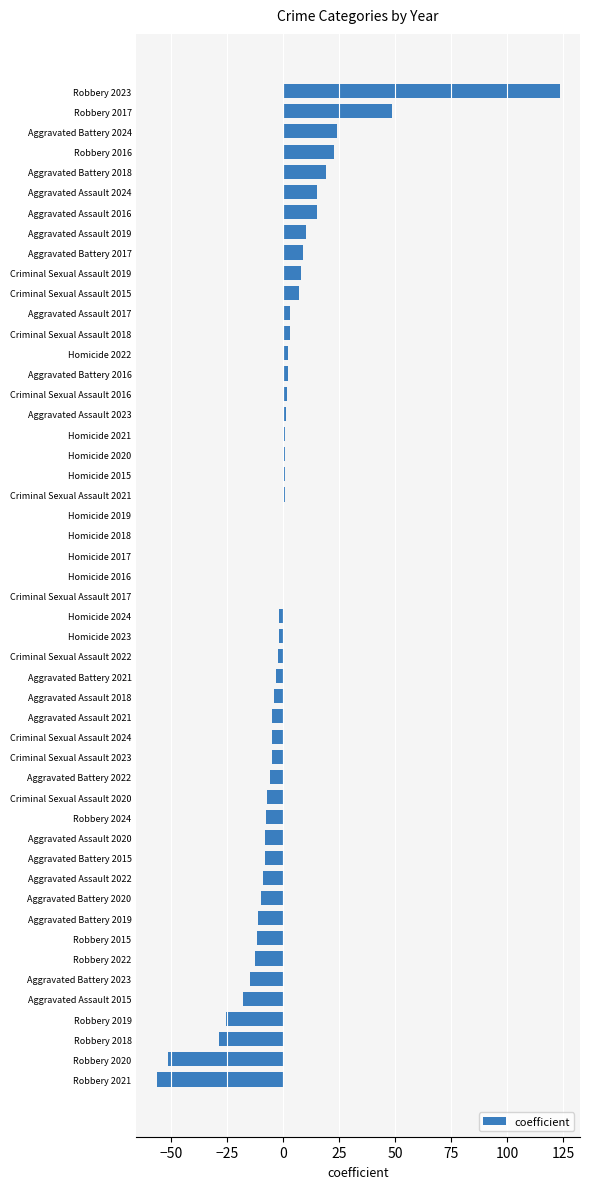

Are the bars horizontal?

Yes